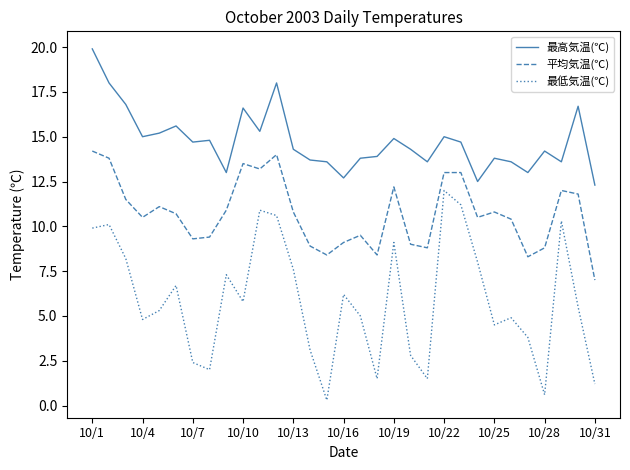

List the series in order of their peak value, highest first.

最高気温(℃), 平均気温(℃), 最低気温(℃)